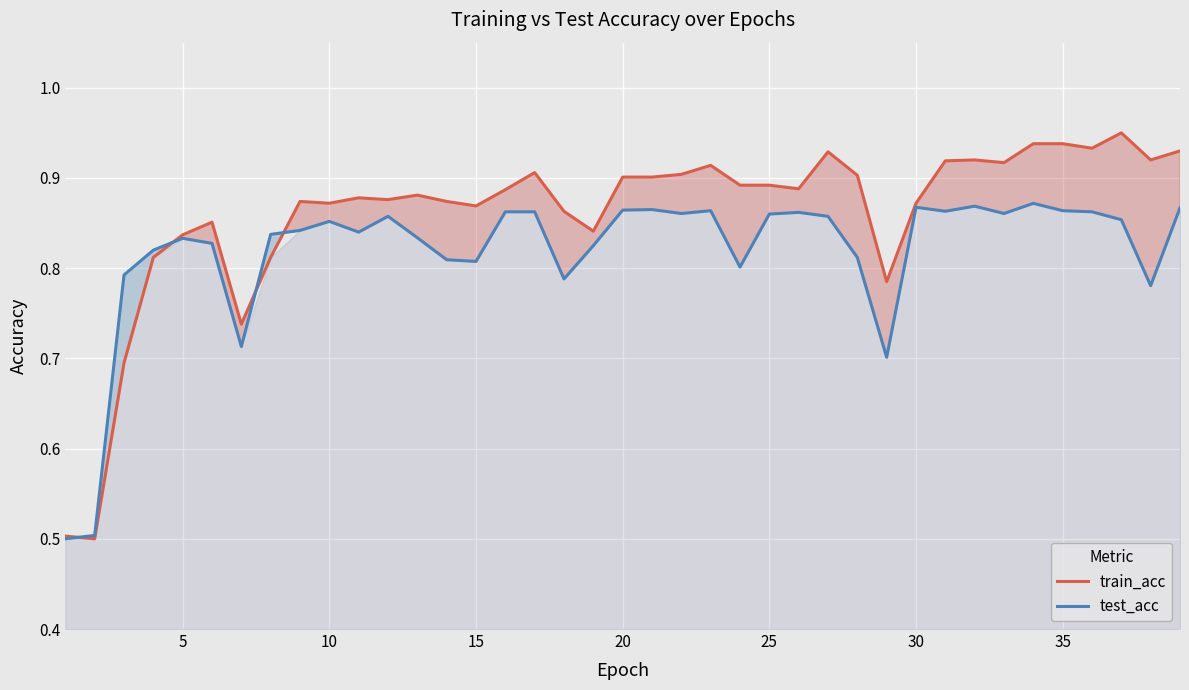

Which series has the widest spread of values?

train_acc